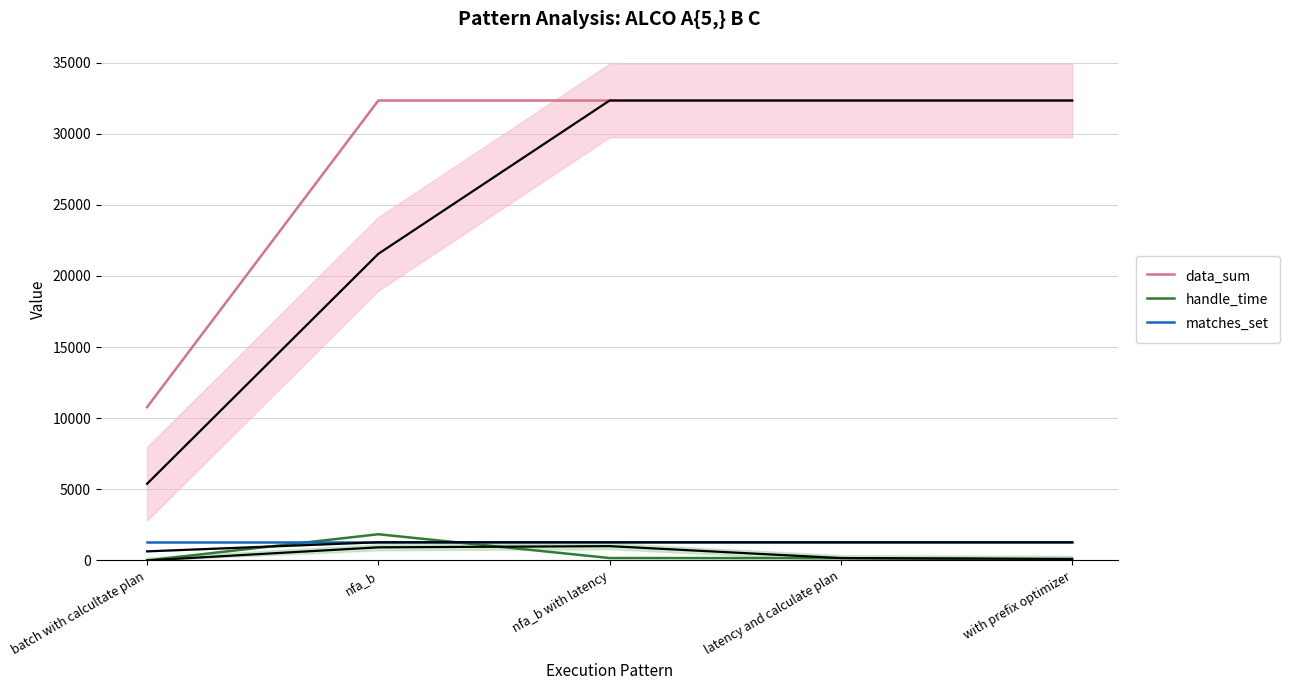

Is it true that matches_set equals 1281.0 at nfa_b with latency?

True